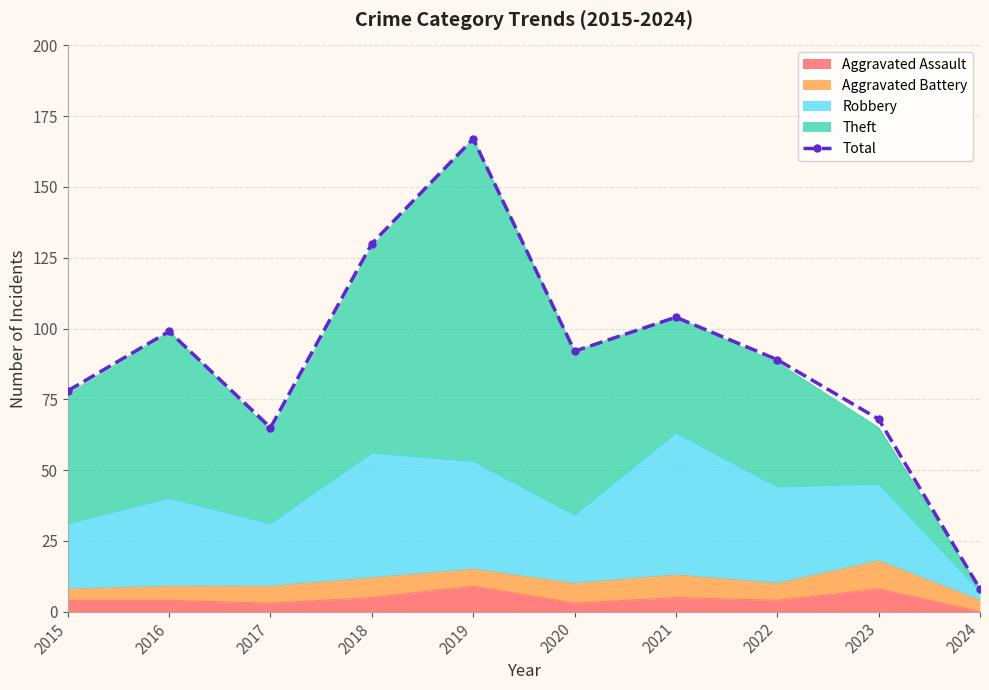

What is the maximum value shown in the chart?

167